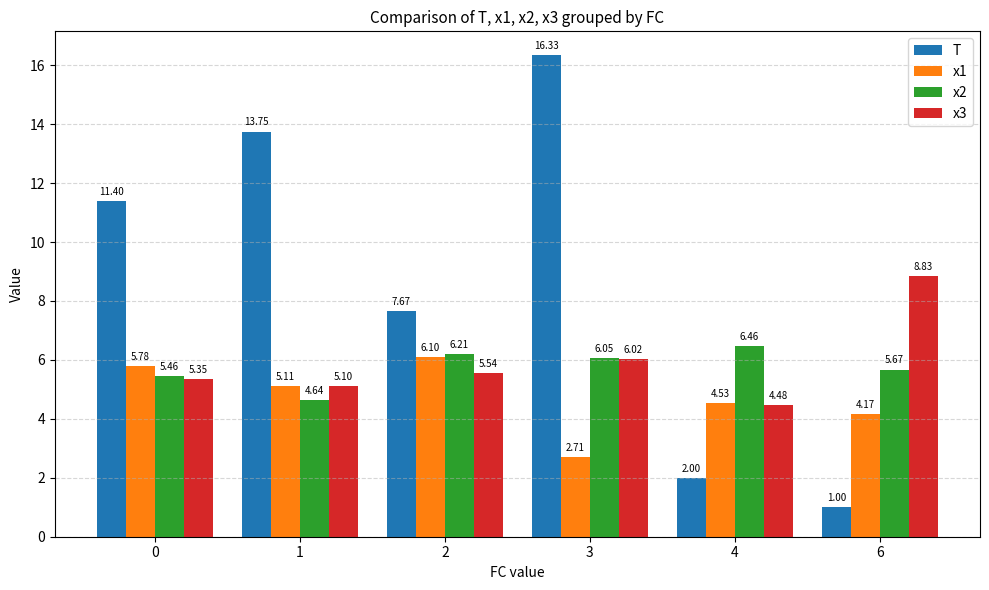

What is the total value across all series at 6?

19.7